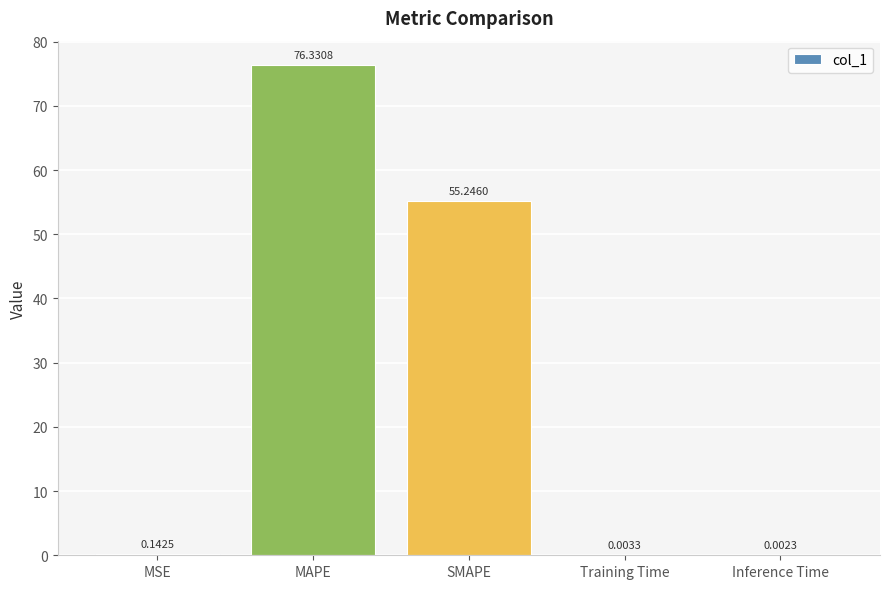

What is the greatest value displayed?

76.3